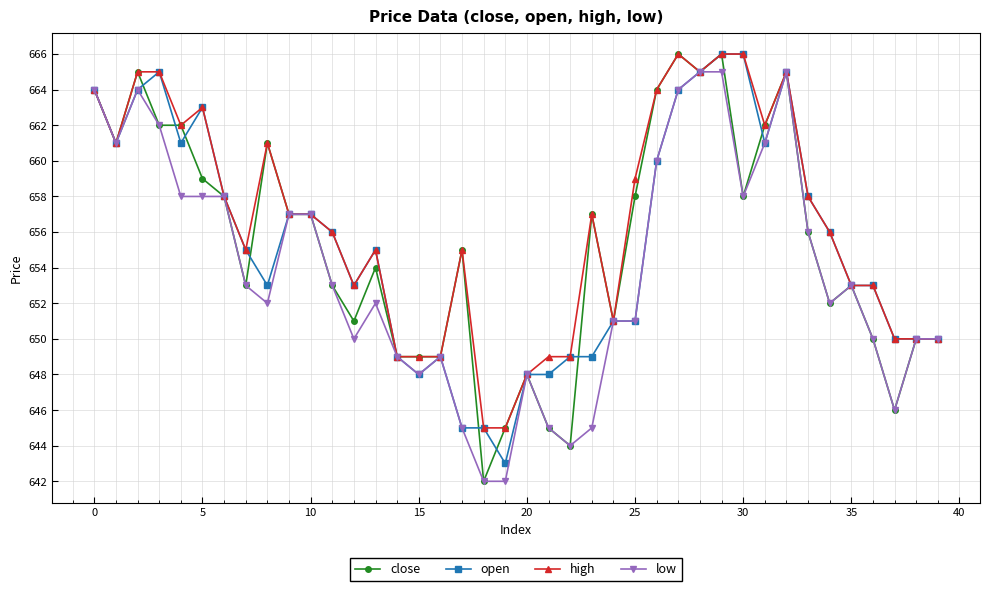

Which series has the largest total across all categories?

high